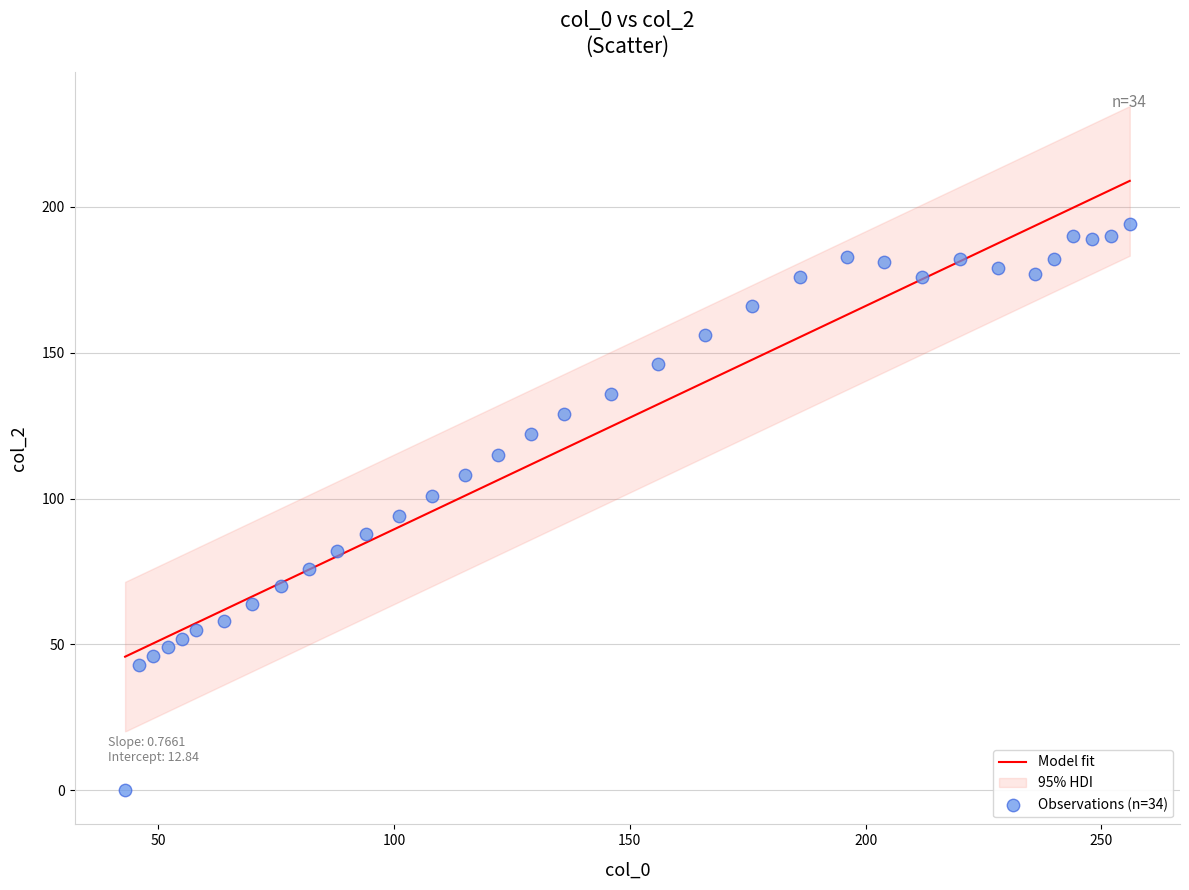

What is the range of Y values (max minus min)?

194